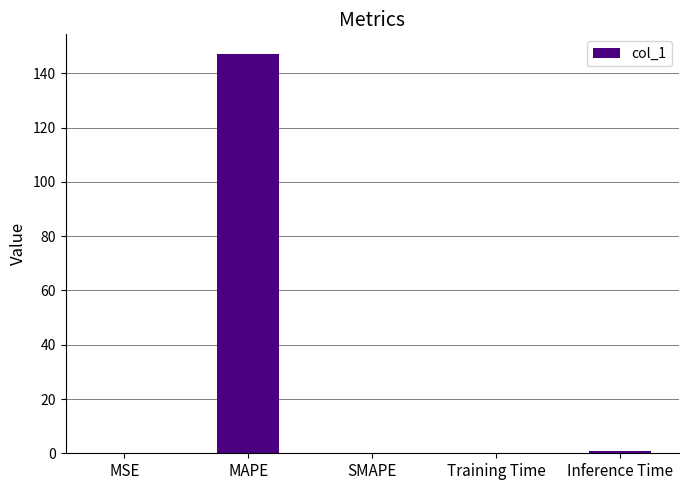

True or false: the data shows 0.0 at SMAPE.

True